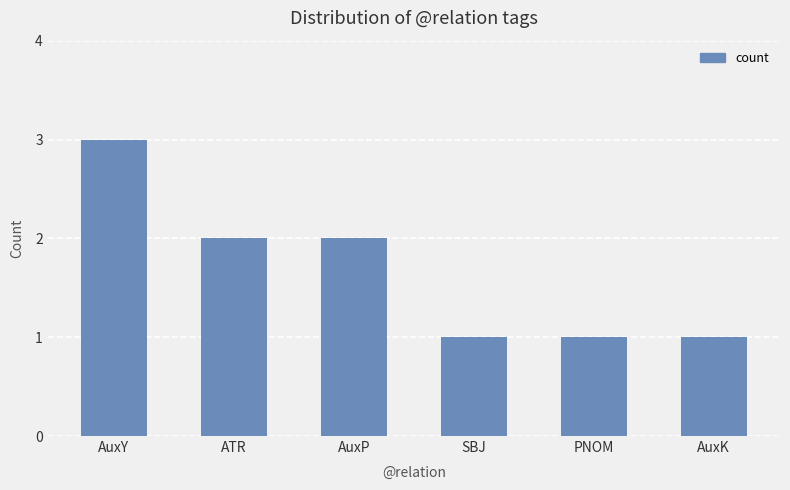

What is the average value?

2